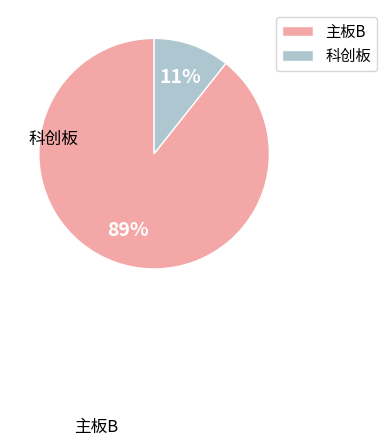

To the nearest percent, what is the average slice percentage?

50%